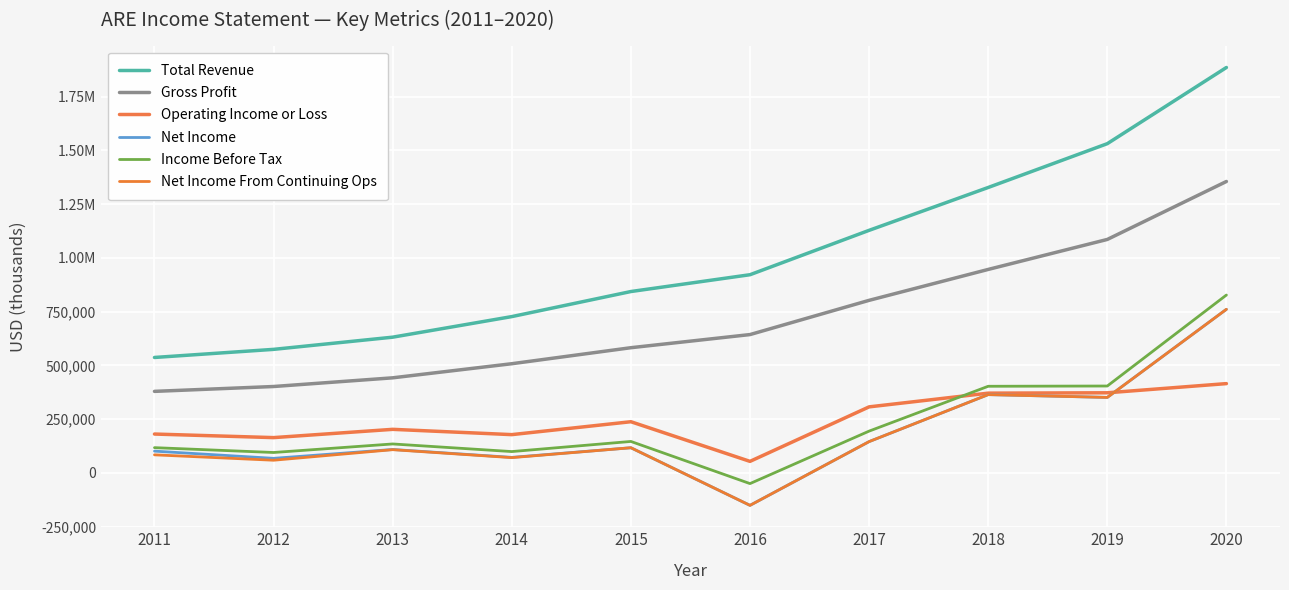

What is the difference between the maximum and minimum values in the Net Income series?

911900